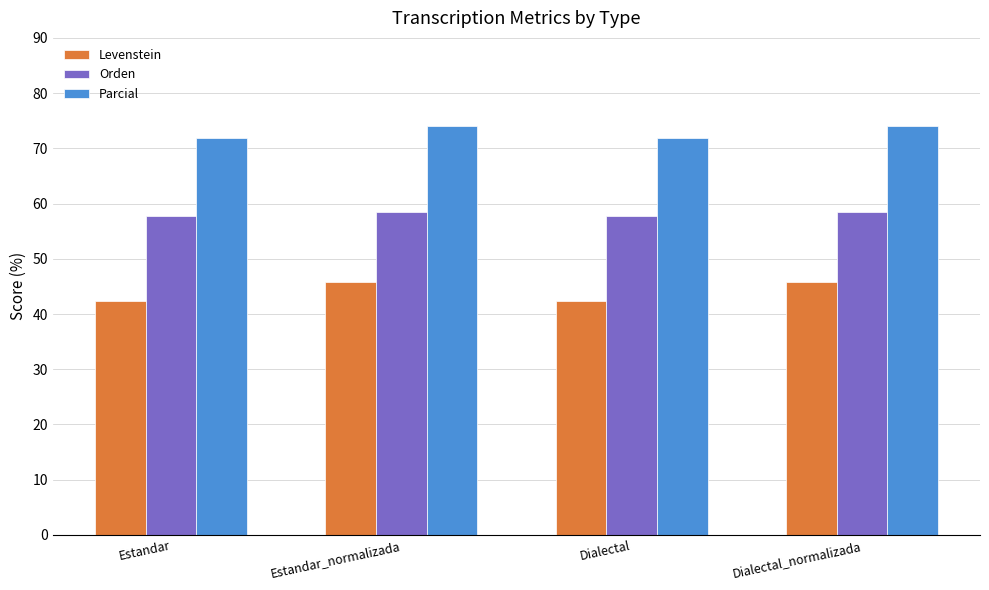

What is the total value across all series at Estandar_normalizada?

178.4